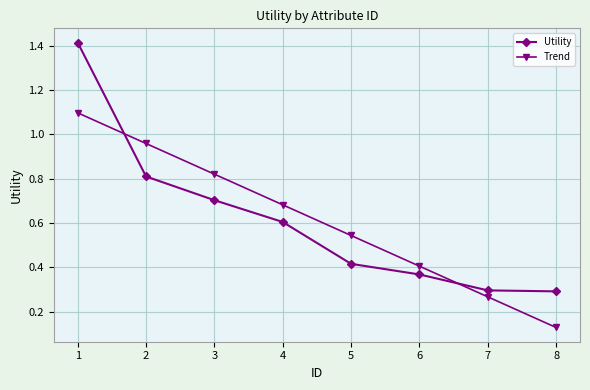

What is the difference between the maximum and second lowest values in the Utility series?

1.1